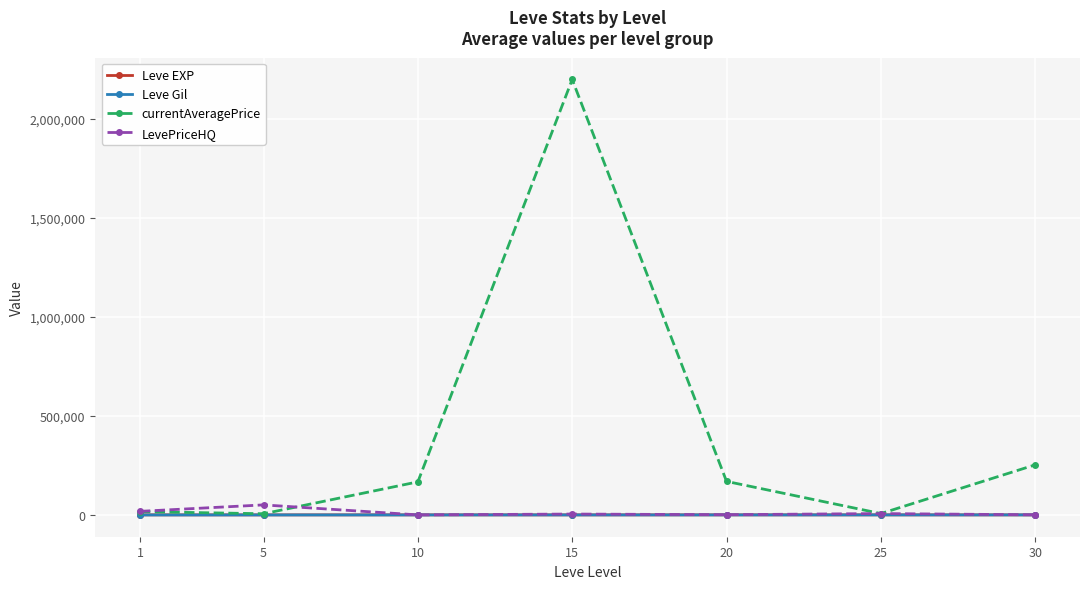

What is the difference between the Leve EXP values at 15 and 10?

56.7